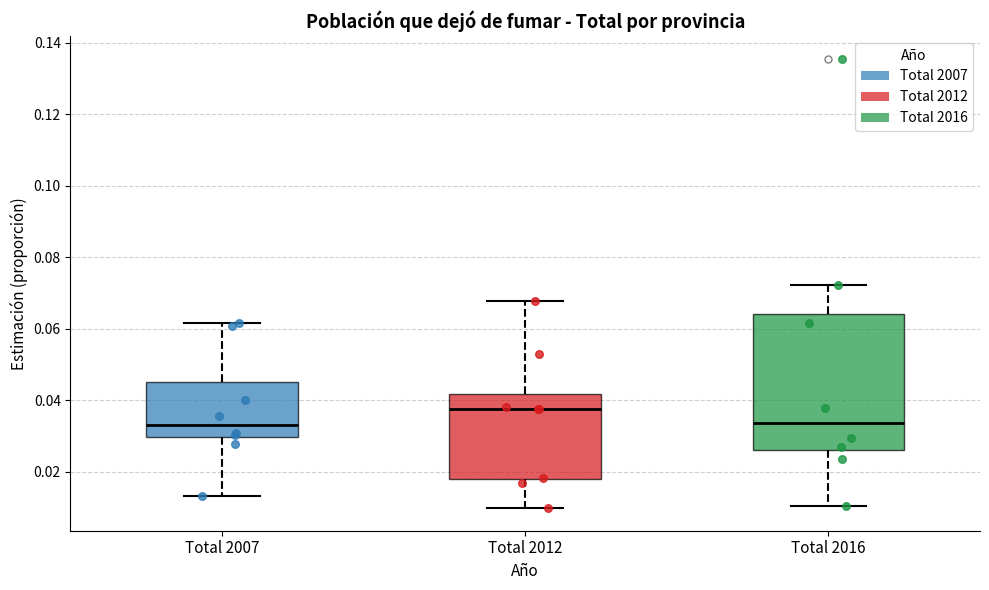

Reading left to right, transcribe this box plot: for each box, give where its median line is, the range the box spans, and where its two whiskers end, as read against the y-axis. The values are not printed on the chart, so give them approximately, as read against the axis.

Total 2007: median 0.034, box 0.030 to 0.046, whiskers 0.014 to 0.062
Total 2012: median 0.038, box 0.018 to 0.042, whiskers 0.010 to 0.068
Total 2016: median 0.034, box 0.026 to 0.064, whiskers 0.010 to 0.072